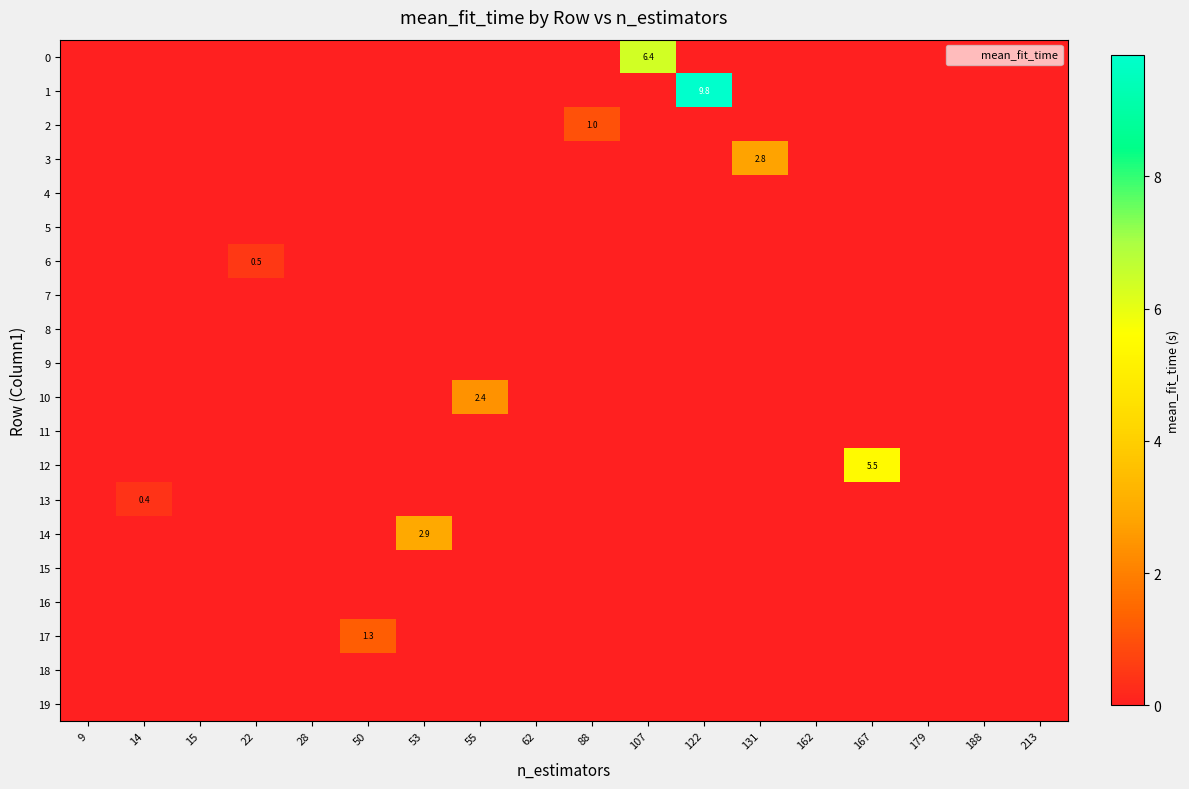

Where is 4 nearest to the value 0?

9